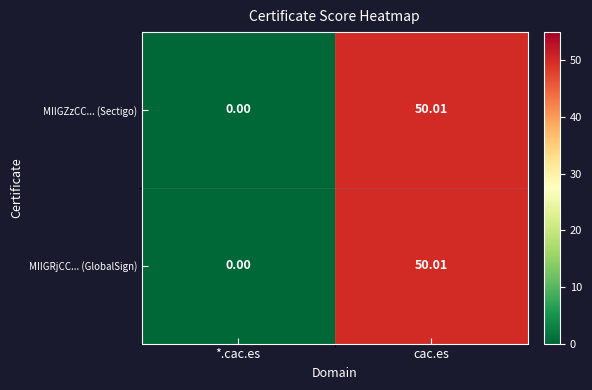

How many data points does each series have?

2